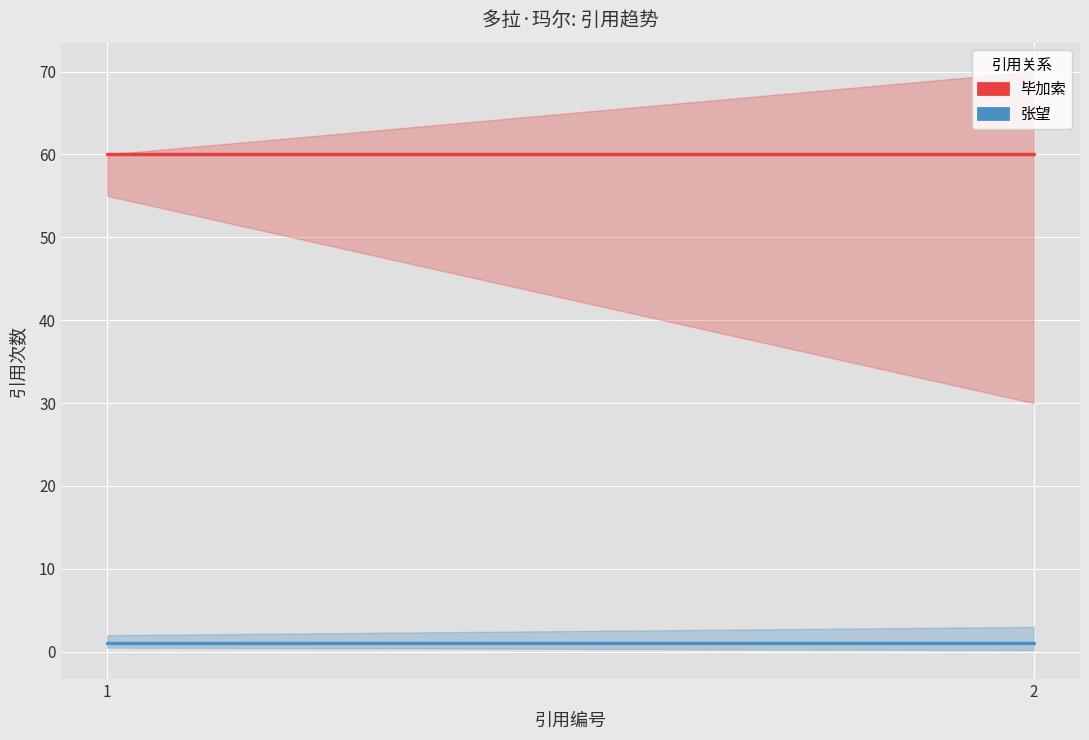

Which category has the lowest value in the 张望 series?

1